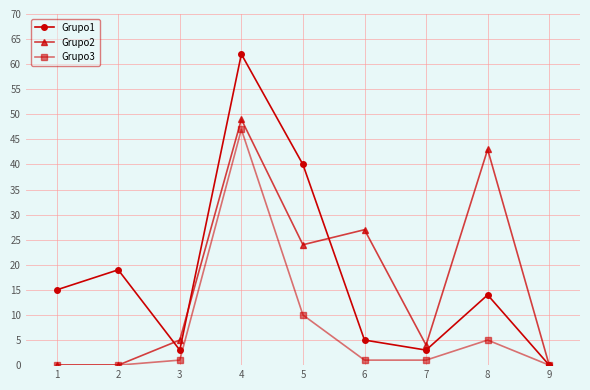

True or false: Grupo3 has more than 0 points higher than both neighbors.

True